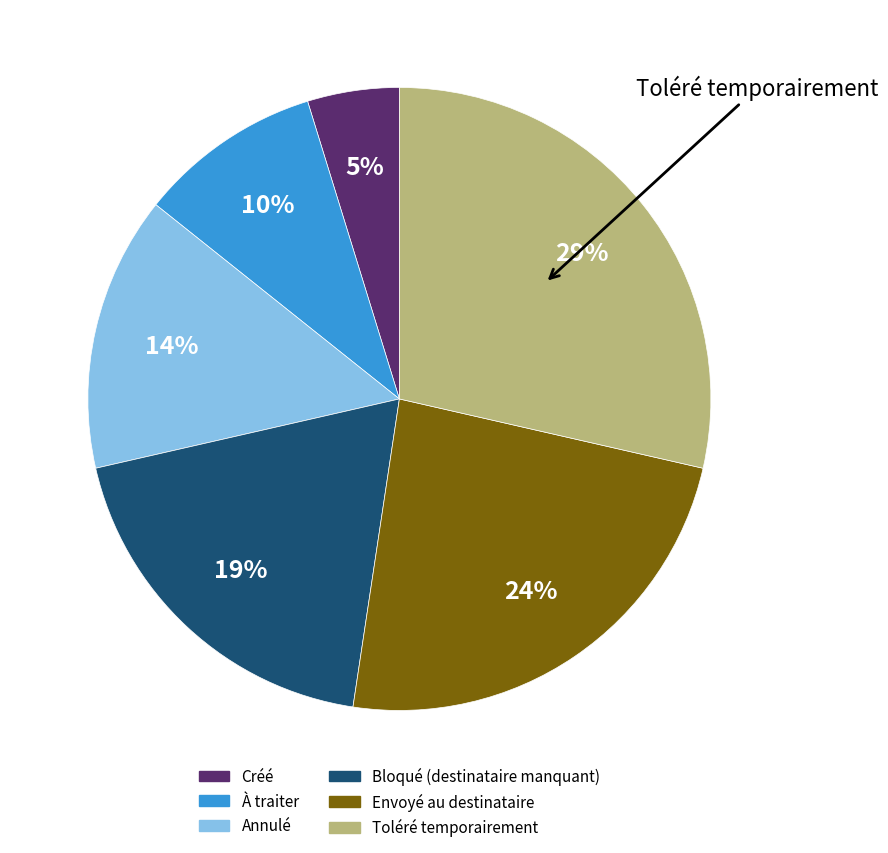

Is there a majority slice in this chart?

No